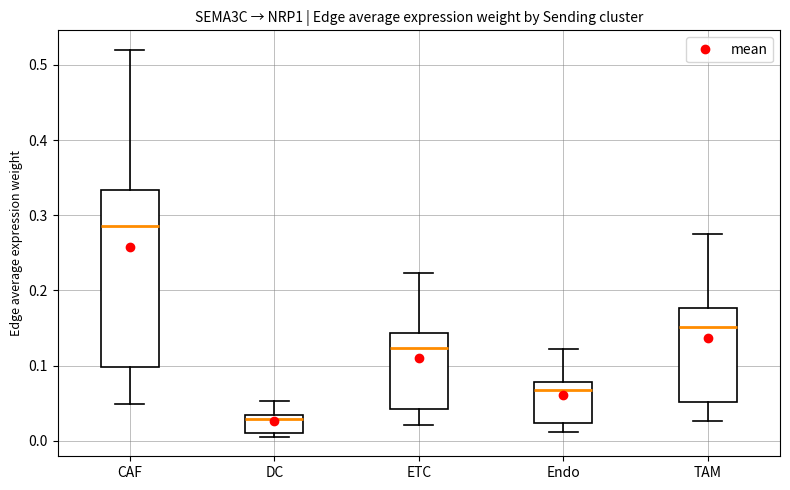

Which box has the lowest median line?

DC